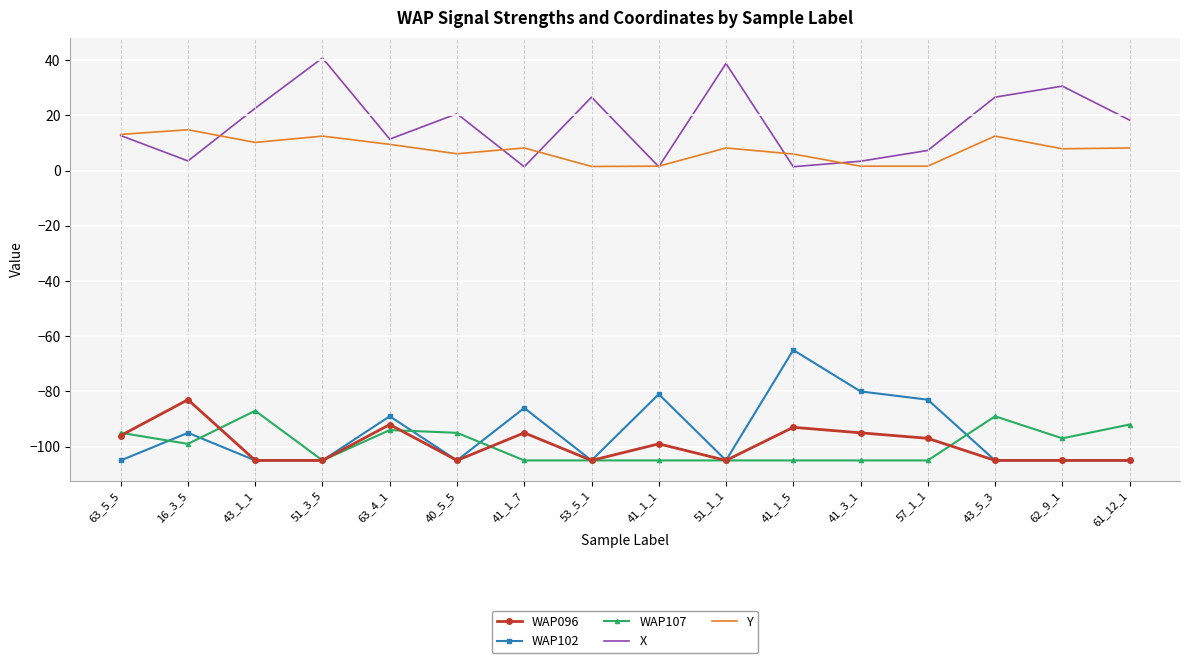

What is the sum of the WAP107 values at 61_12_1 and 41_1_7?

-197.0